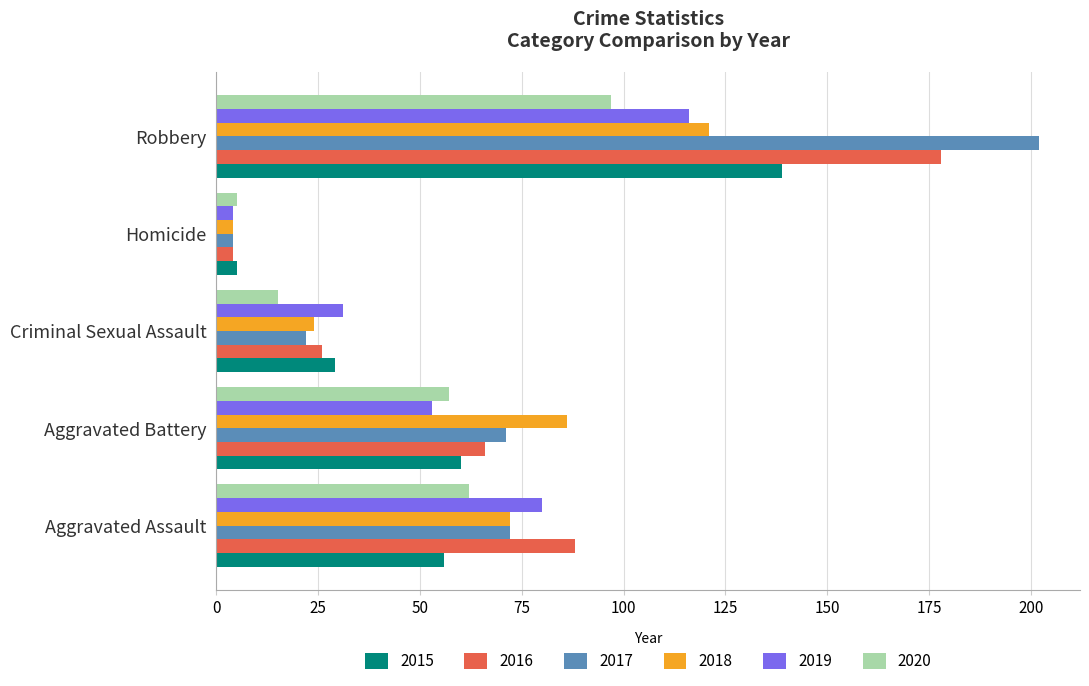

Which category has the highest value in the 2020 series?

Robbery